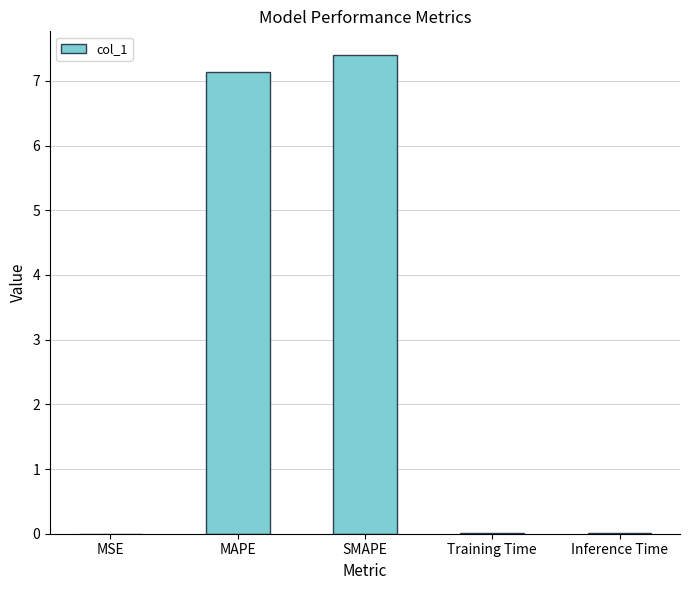

How many series are shown in this chart?

1